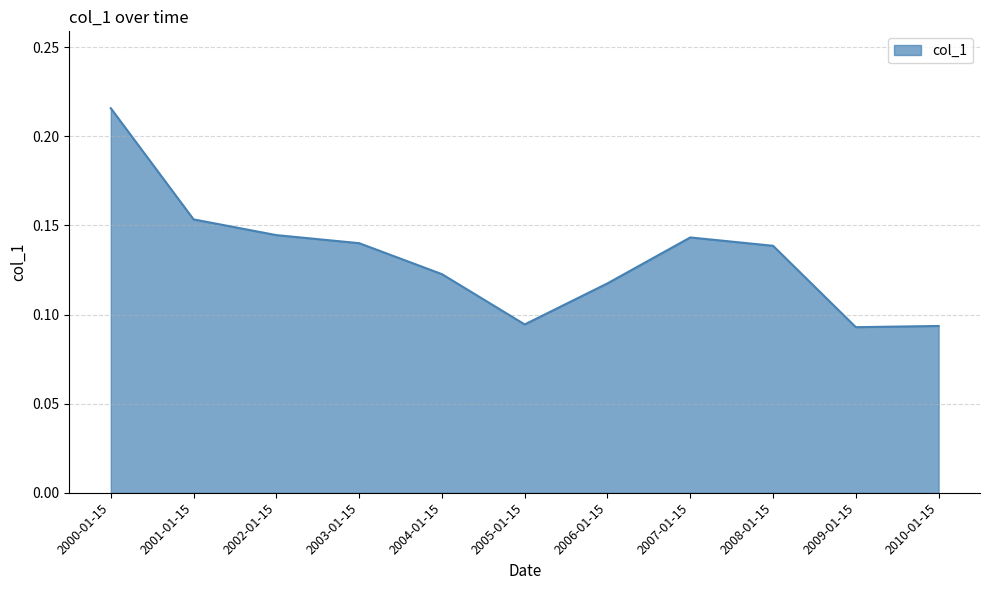

What position from the left is 2009-01-15?

10